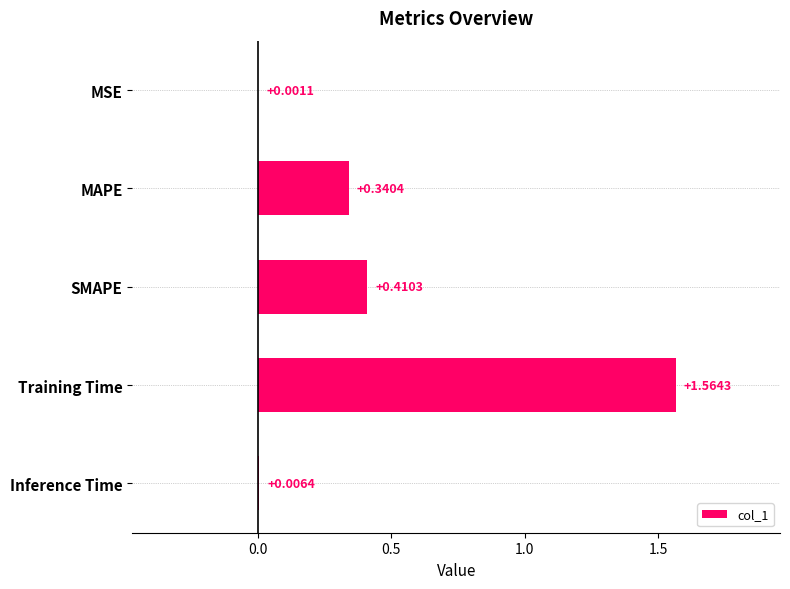

Where is the data nearest to the value 0?

MSE